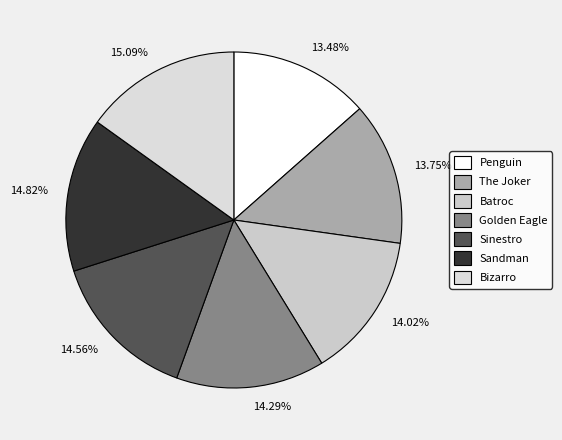

What is the largest slice in the pie chart?

Bizarro